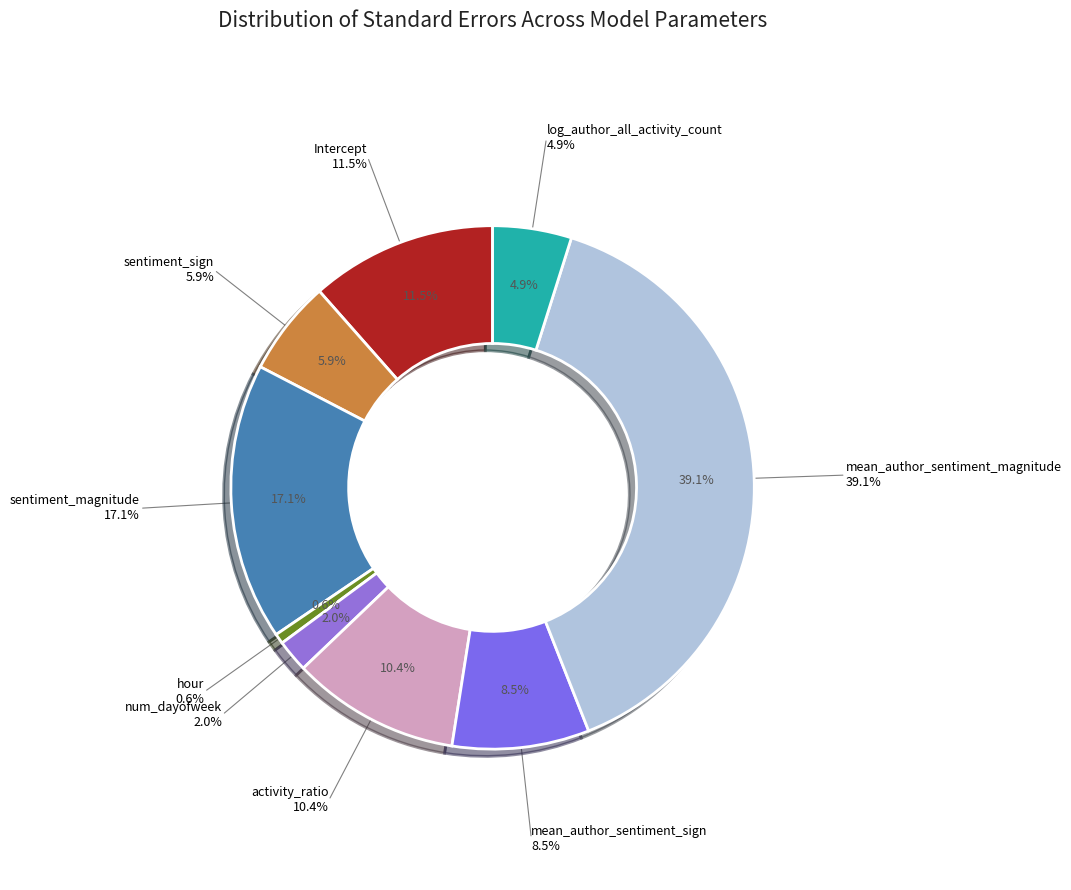

What percentage is the Intercept slice, to the nearest percent?

12%